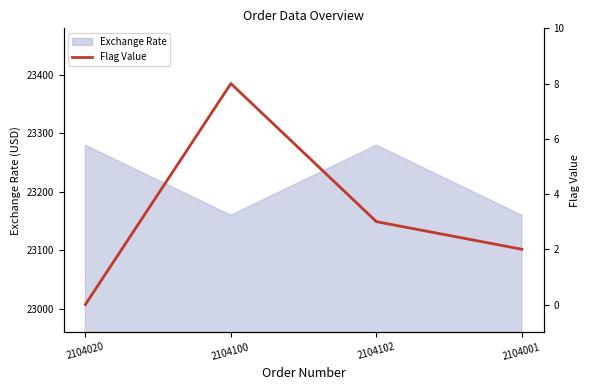

True or false: the data has more than 0 interior local peaks.

True